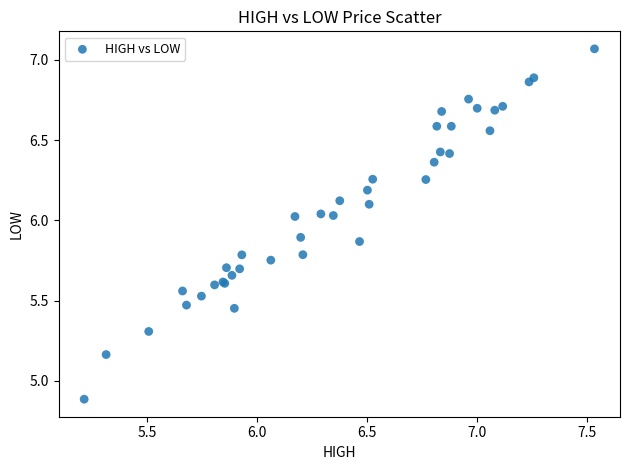

What Y value in the scatter plot is closest to 5?

4.9